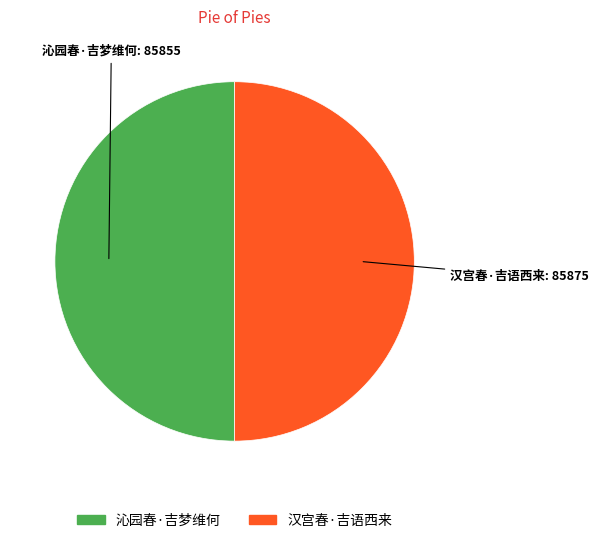

Combined, do 汉宫春·吉语西来 and 沁园春·吉梦维何 account for over 50%?

Yes